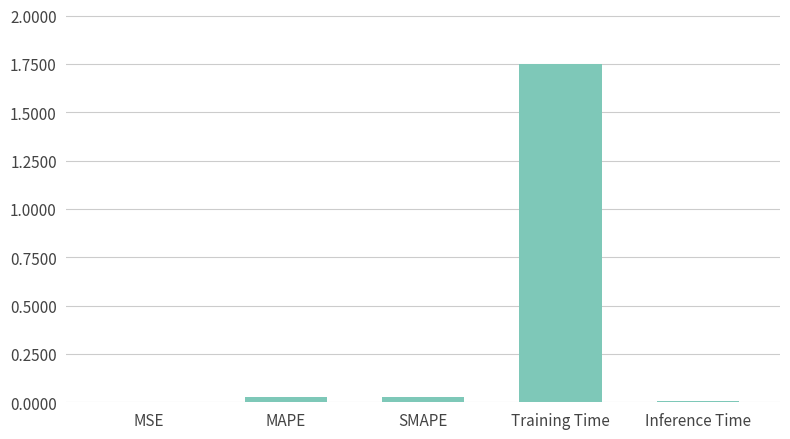

Between MAPE and Training Time, which is larger?

Training Time